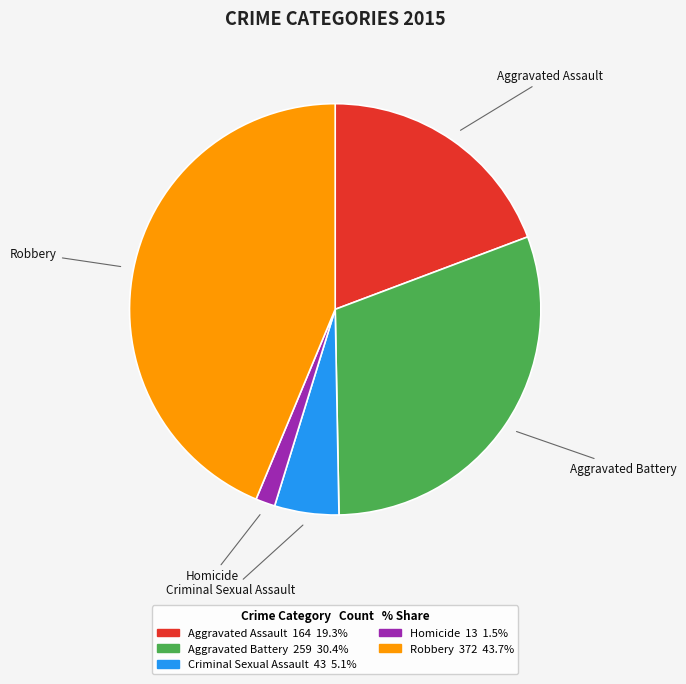

Which category has the smallest portion of the pie?

Homicide